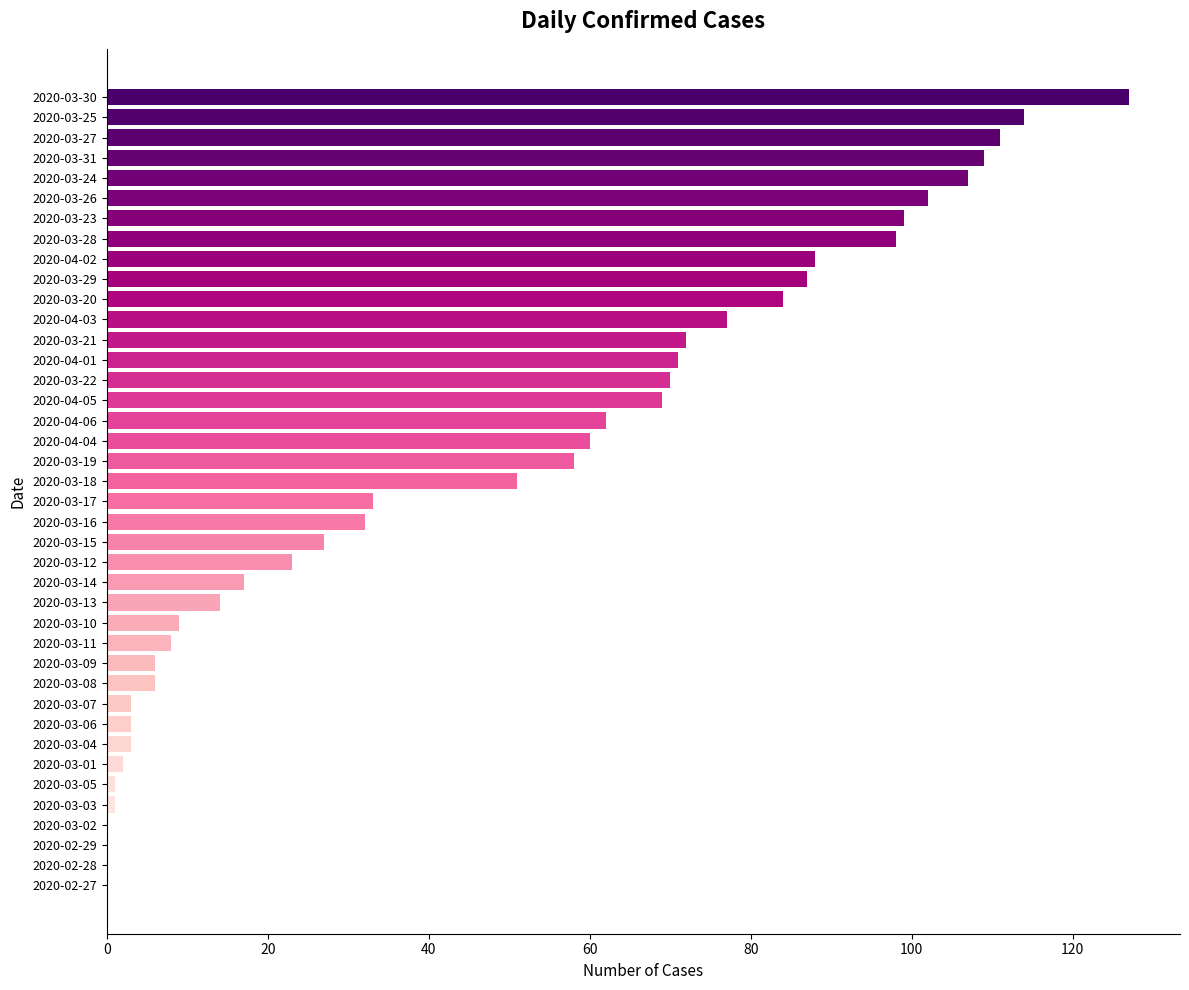

What is the sum of the values at 2020-03-24 and 2020-03-31?

216